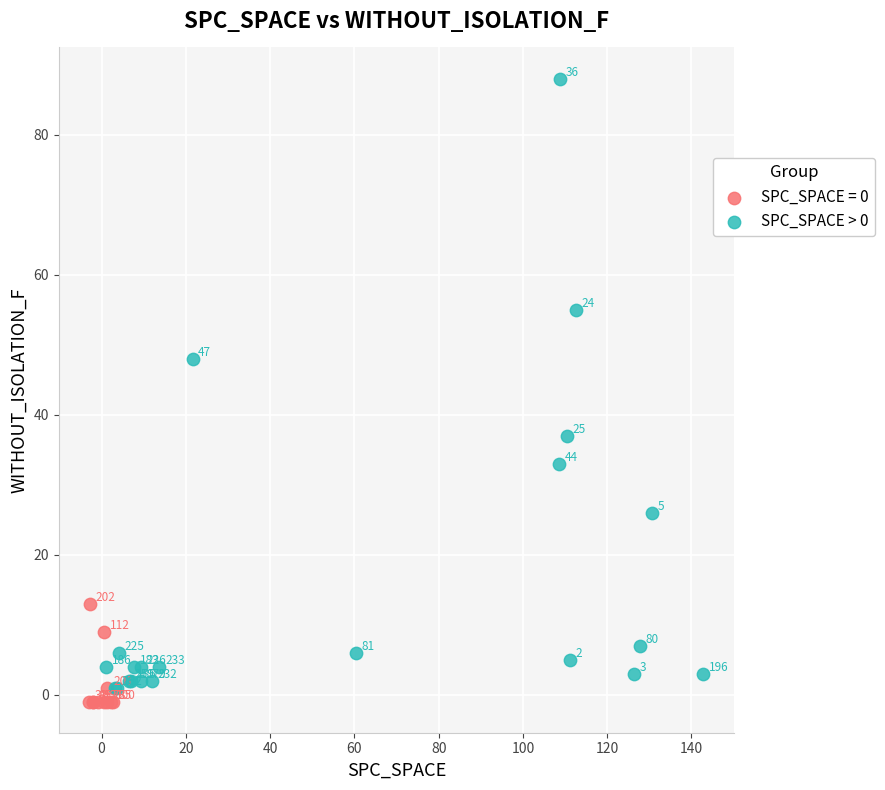

Which series contains the highest Y value?

SPC_SPACE > 0